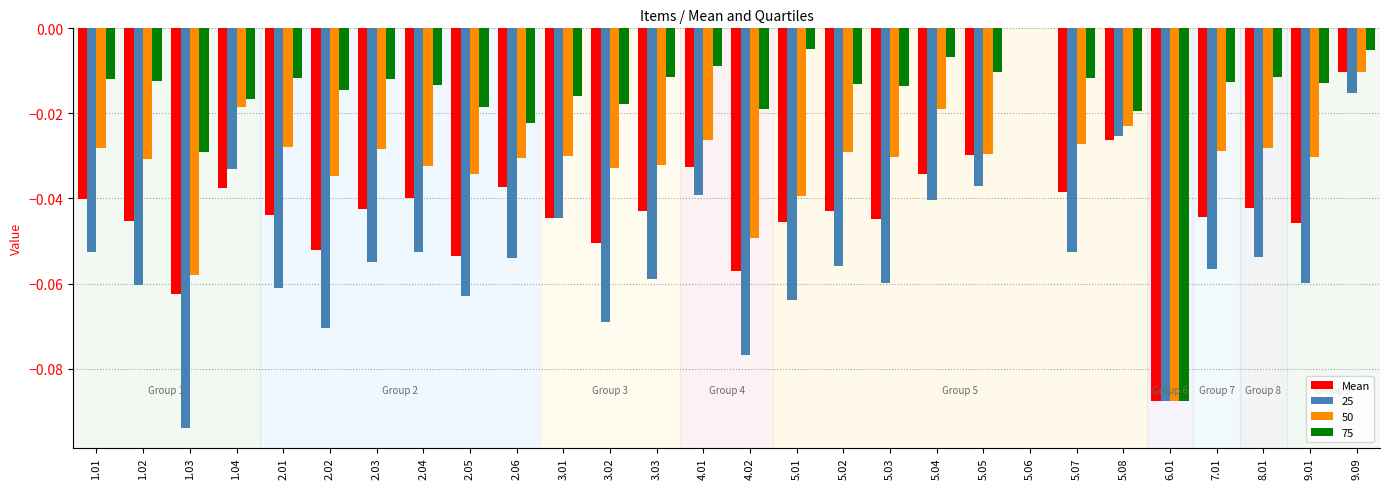

Does the chart contain stacked bars?

No